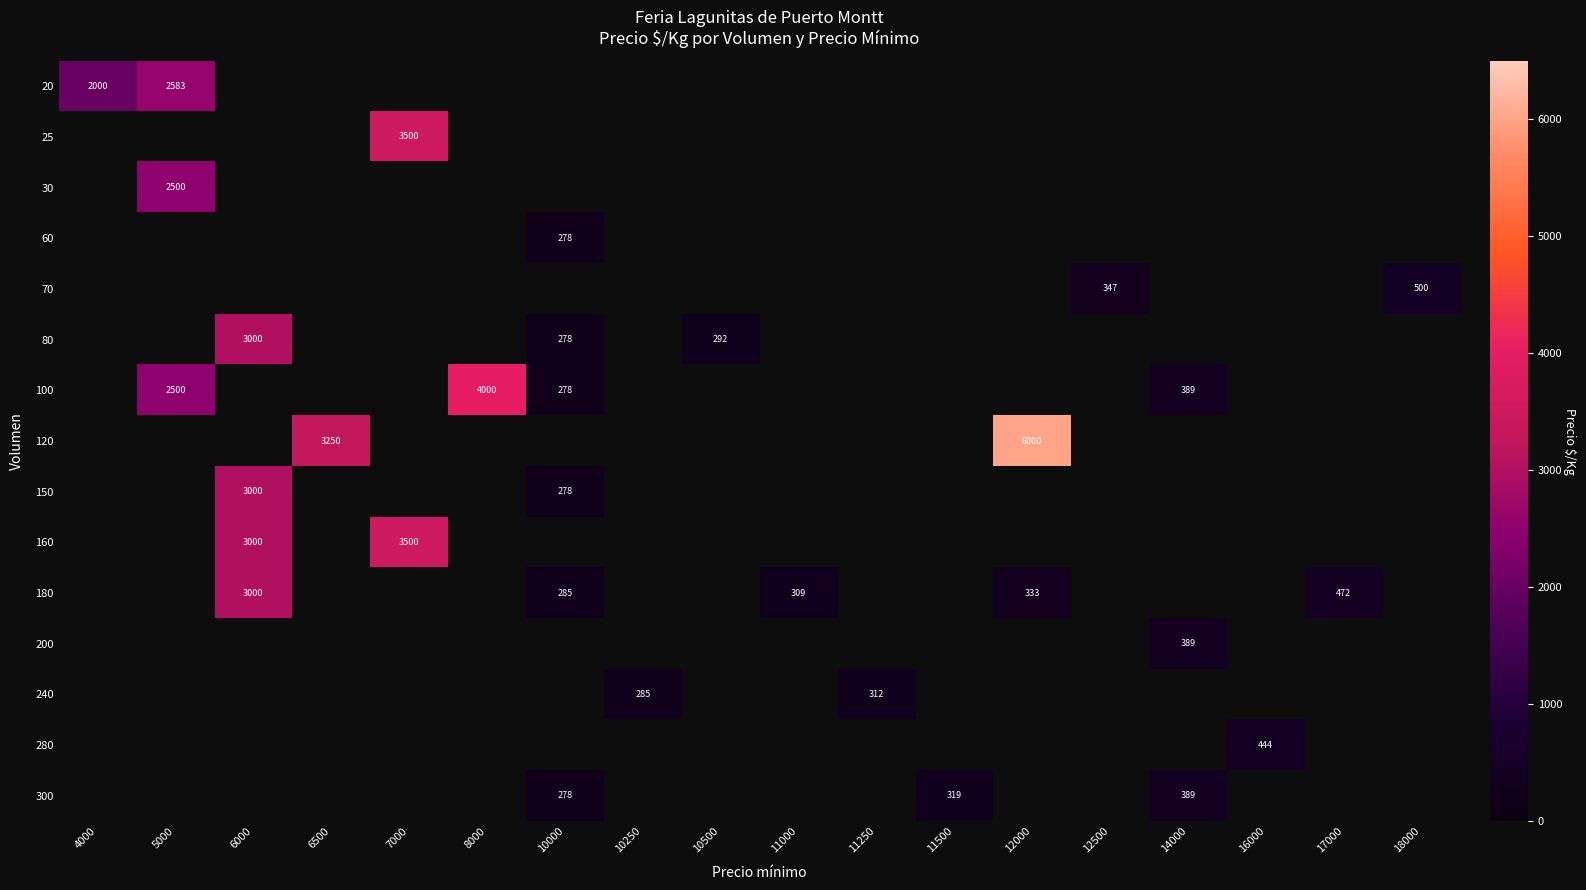

What is the sum of the 180 values at 11000 and 17000?

781